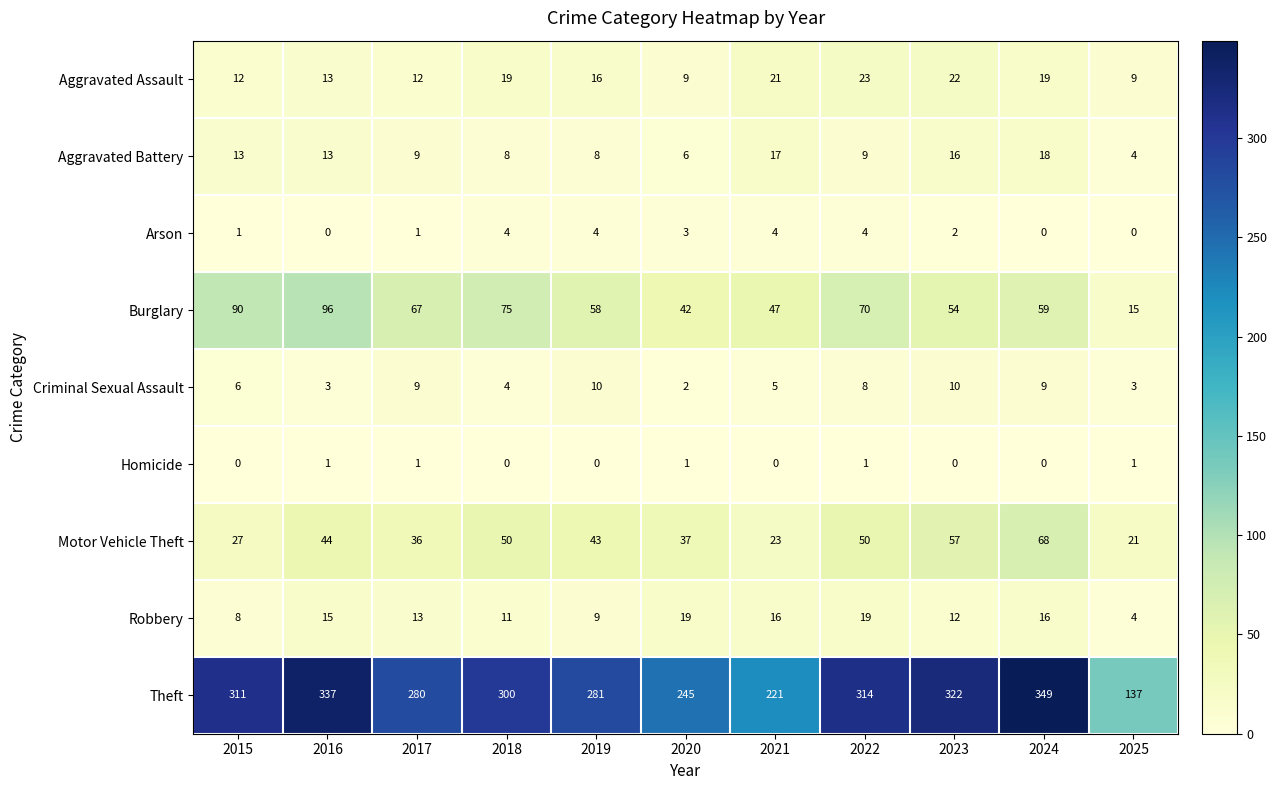

Which series has the largest total across all categories?

Theft